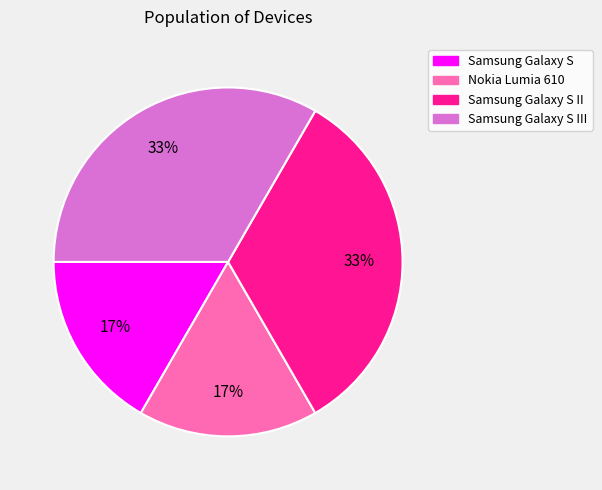

Does any single category account for the majority?

No